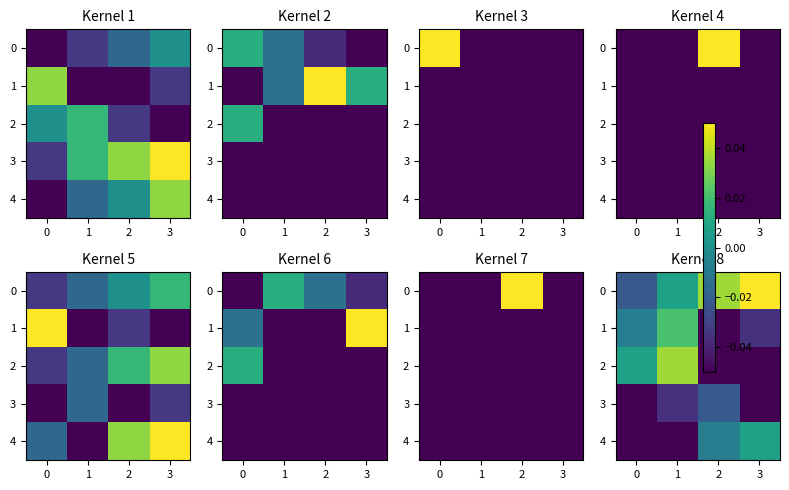

At how many categories does at least one series exceed 0?

4